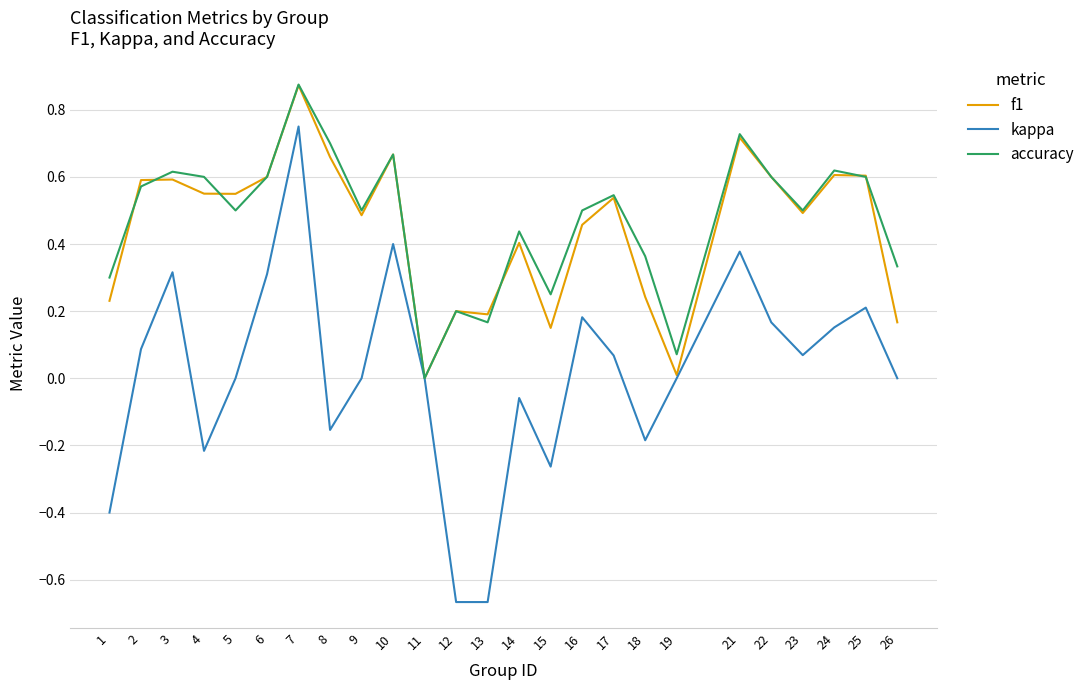

Between 1 and 9, which series saw the biggest shift?

kappa